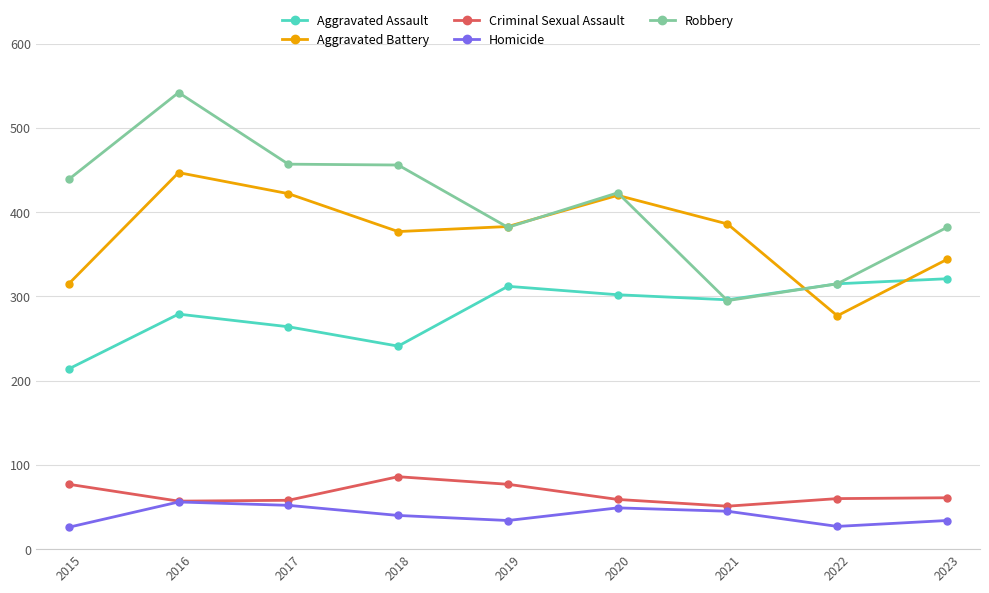

What is the difference between the Aggravated Assault values at 2022 and 2015?

101